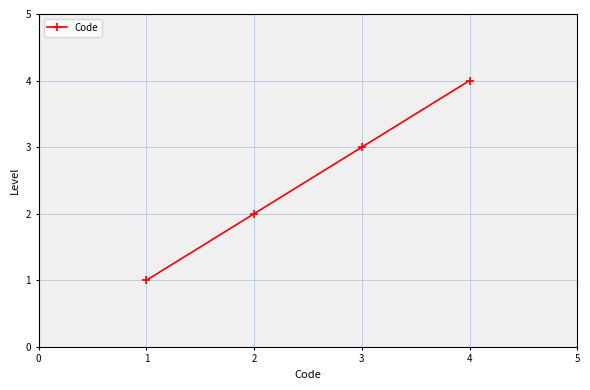

What is the maximum value shown in the chart?

4